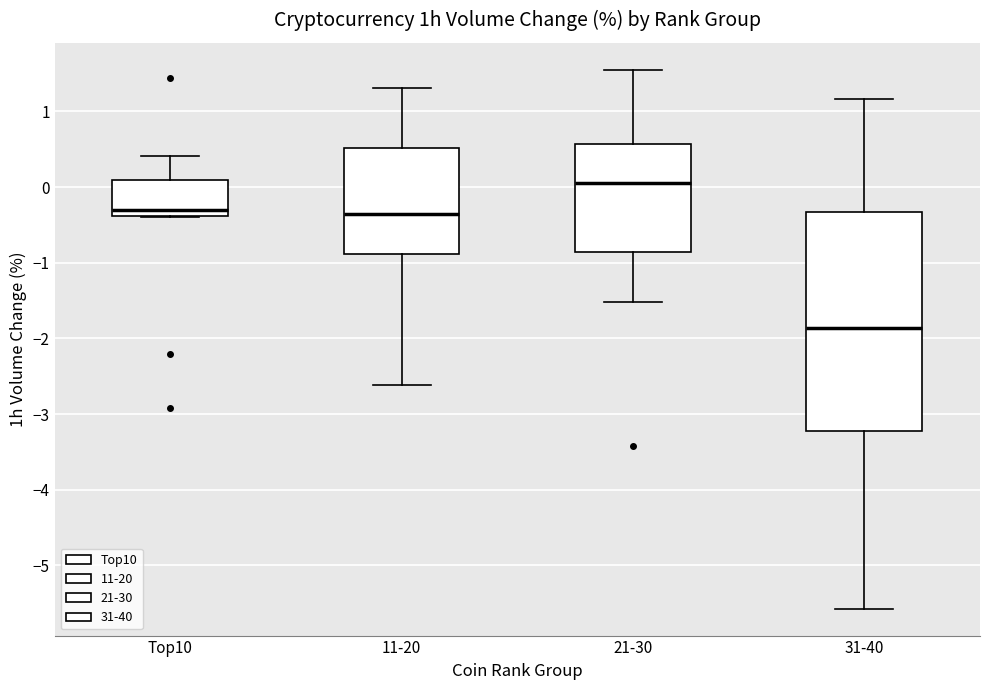

Which box is the tallest, from its lower edge to its upper edge?

31-40